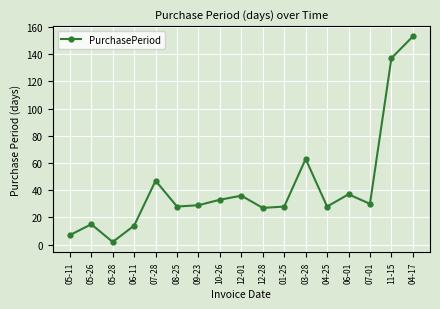

What is the difference between the maximum and minimum values?

151